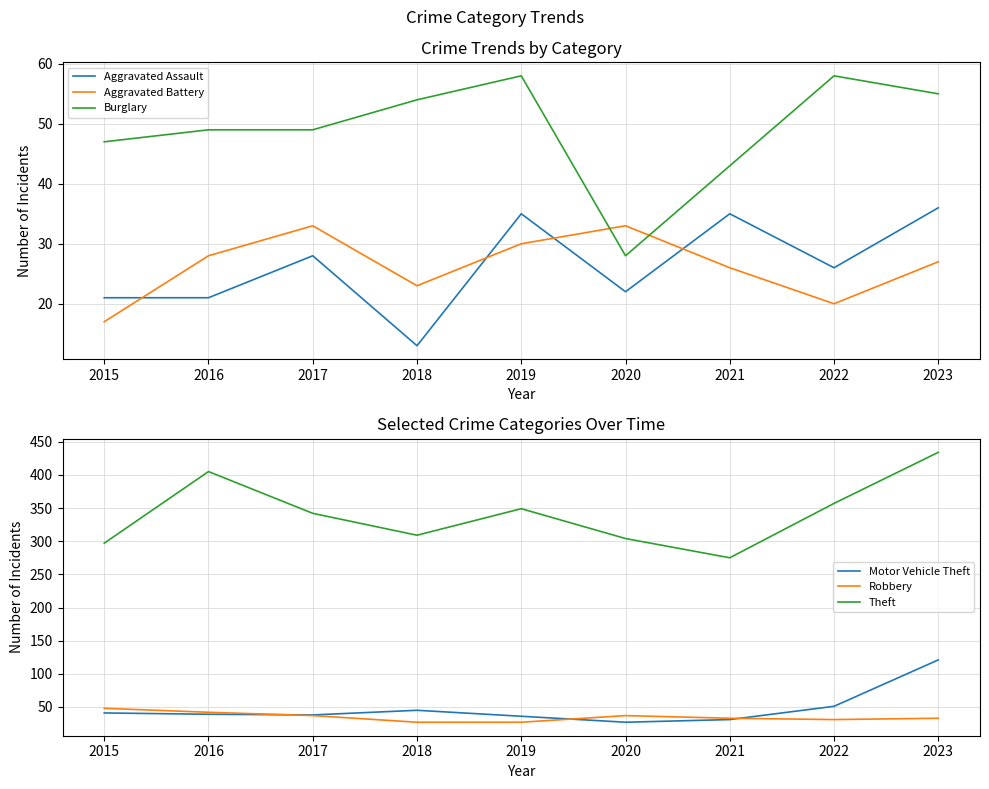

What is the spread (max minus min) of values at 2018?

296